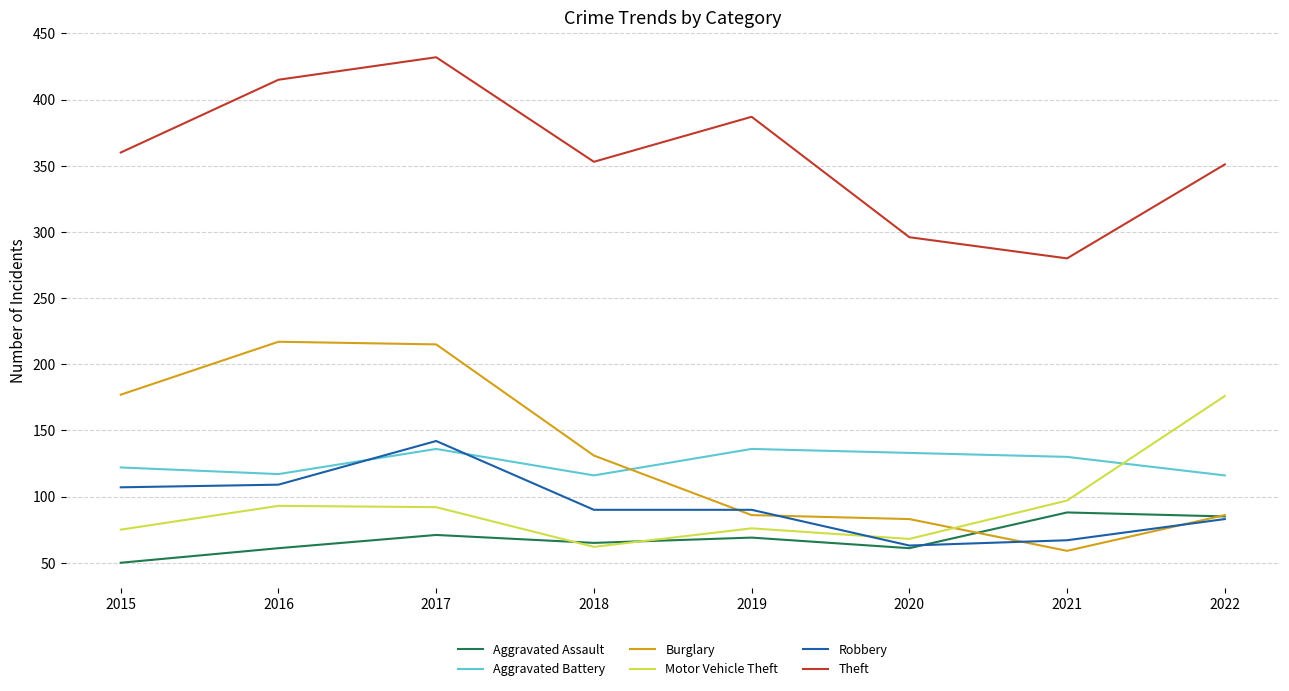

In Aggravated Battery, how many points are higher than both neighbors (excluding endpoints)?

2